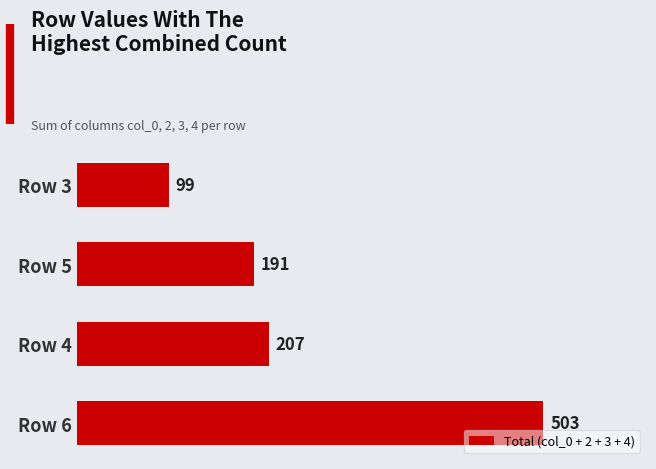

What is the sum of all values?

1000